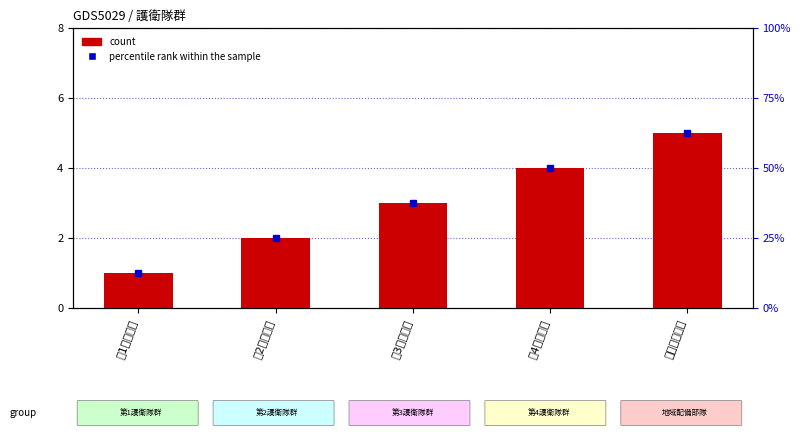

What is the difference between the values at 第4護衛隊群 and 第2護衛隊群?

2